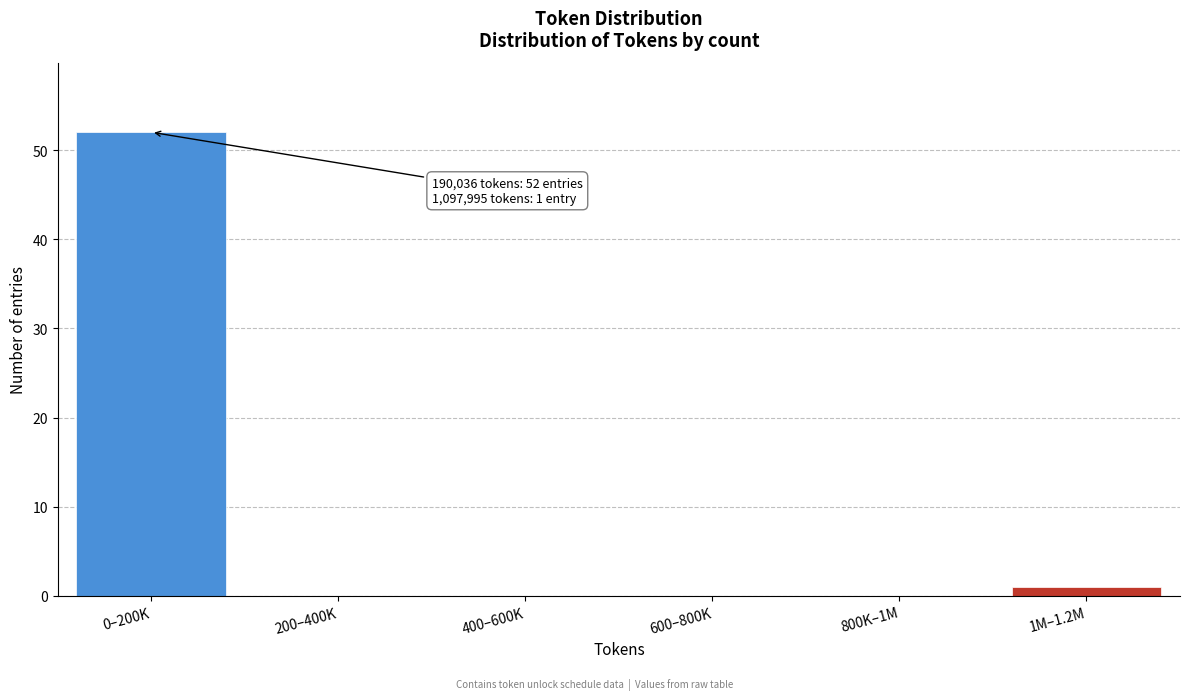

Reading left to right, list all the values displayed in this chart.

0–200K=52	200–400K=0	400–600K=0	600–800K=0	800K–1M=0	1M–1.2M=1